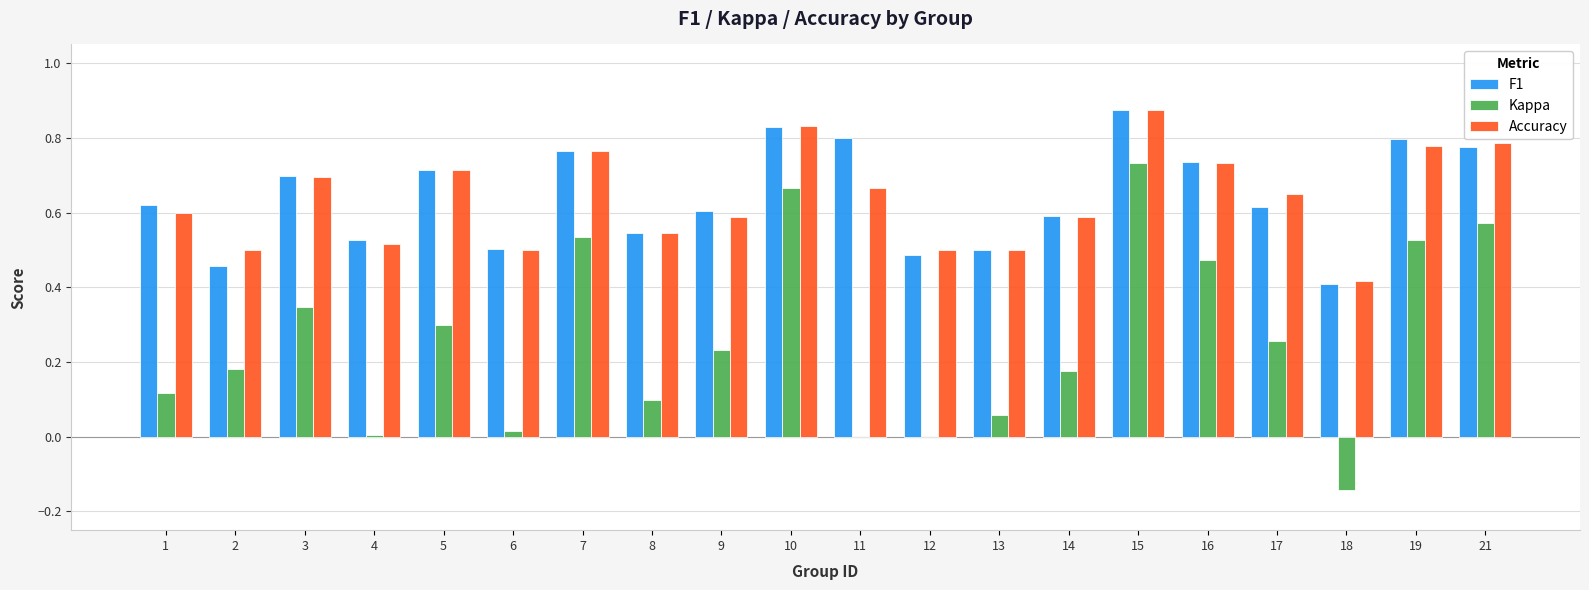

The value of F1 at 7 is 0.2. True or false?

False